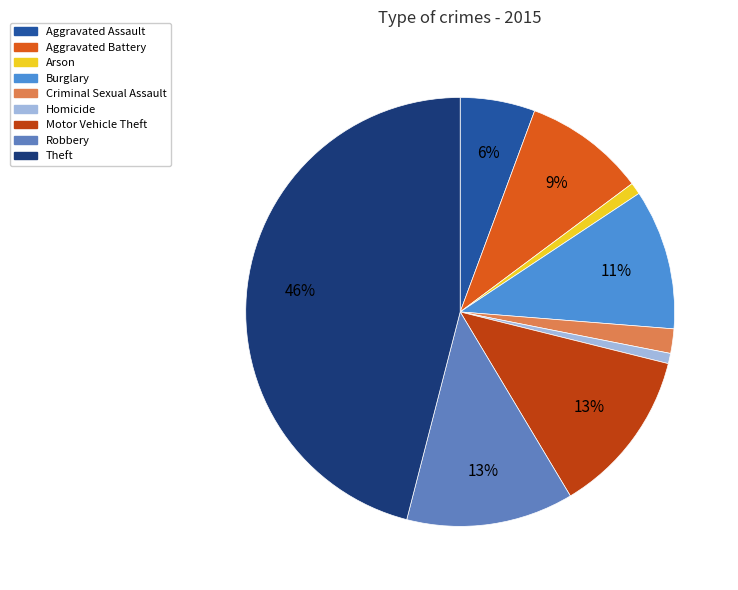

To the nearest percent, what percentage of the pie is Arson?

1%